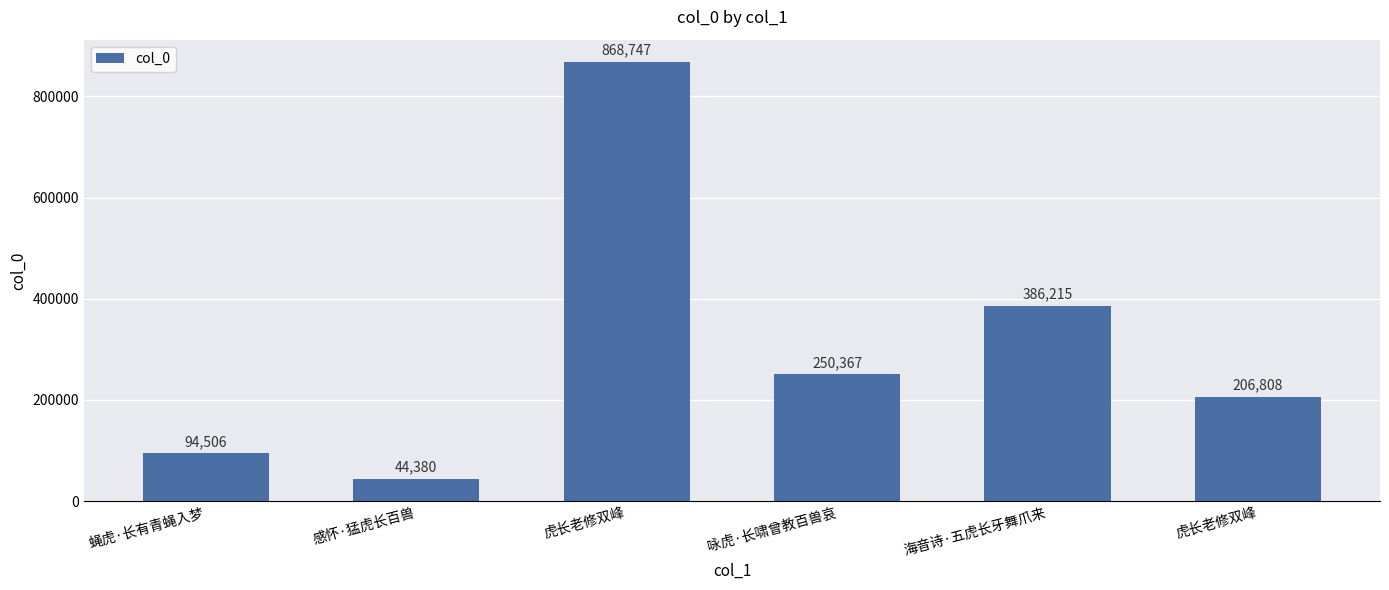

How many bars are there in total?

6